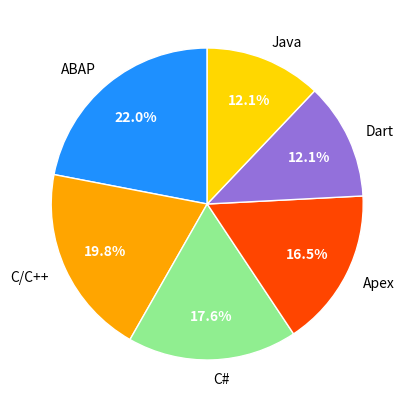

Which slice is the largest?

ABAP